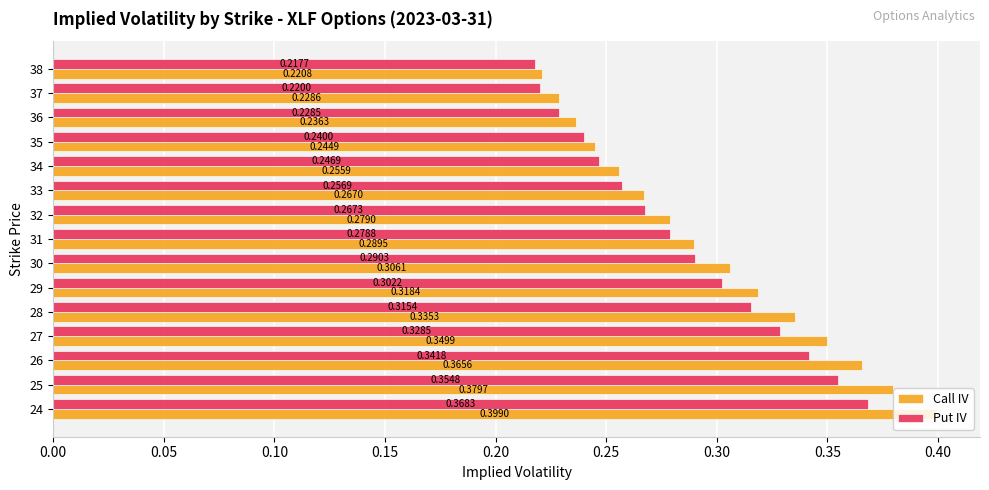

Rank the series at 25 from highest to lowest value.

Call IV, Put IV